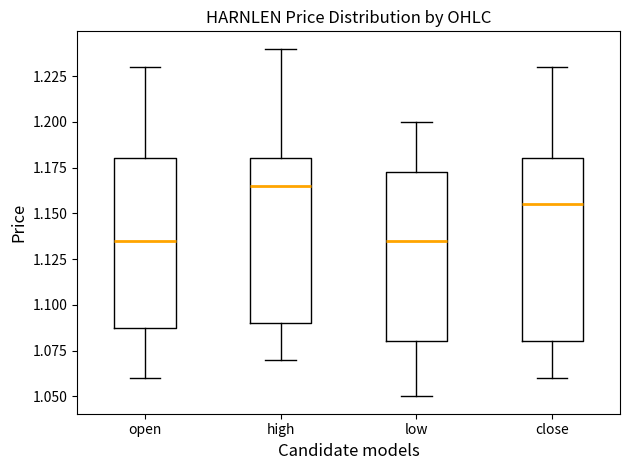

Where does the lower whisker of the box for low end on the y-axis? The values are not printed on the chart, so give them approximately, as read against the axis.

1.050